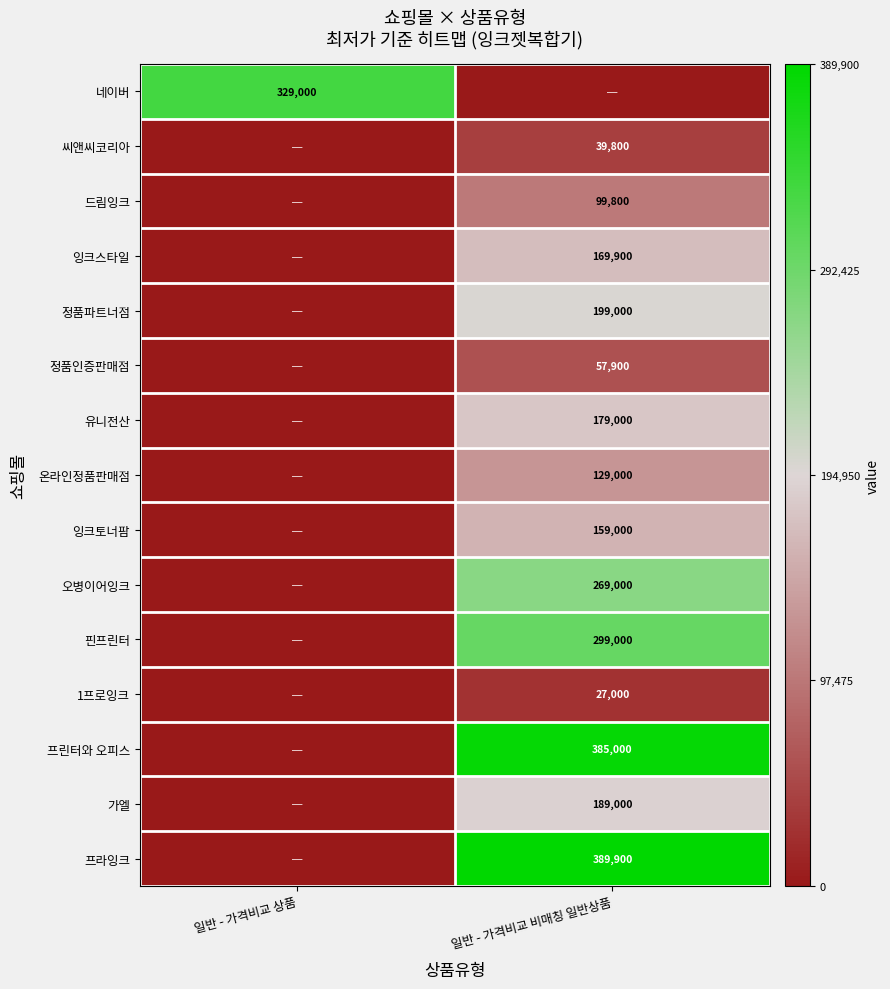

At how many categories does at least one series exceed 321969?

2